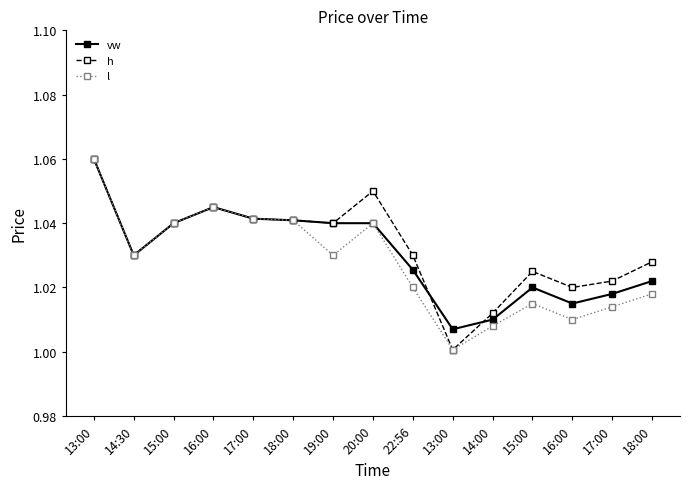

At how many categories does at least one series exceed 1?

15